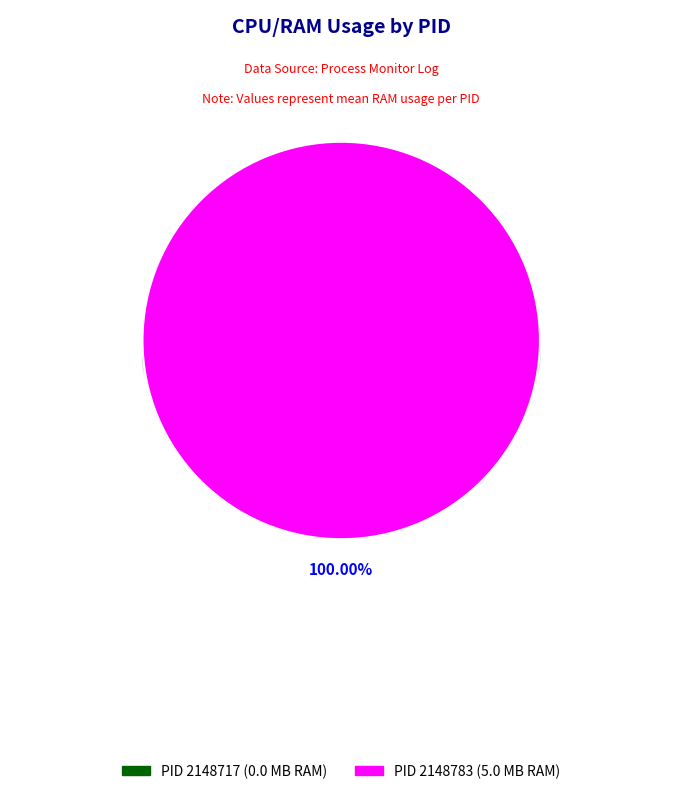

To the nearest percent, what is the average slice percentage?

50%